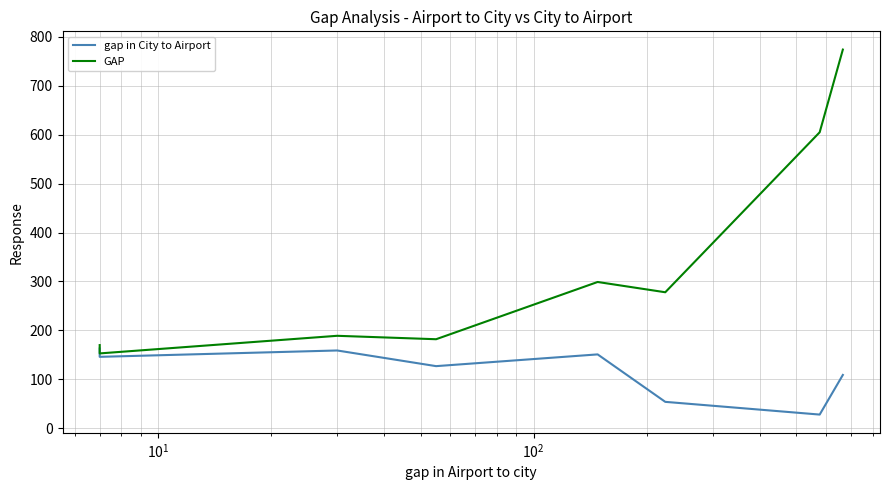

Which series has the largest total across all categories?

GAP